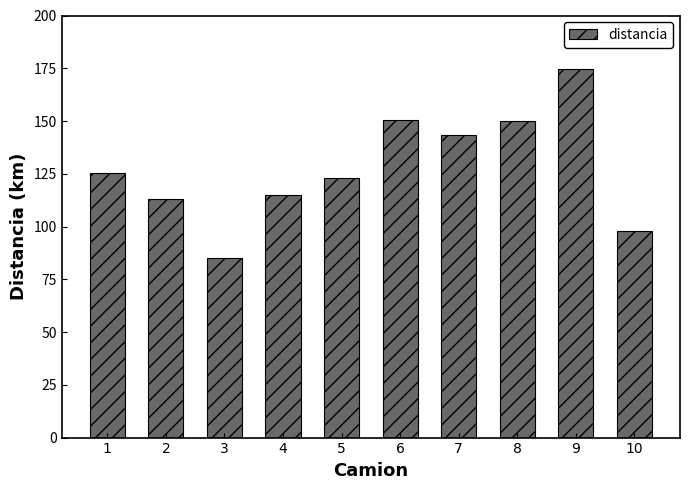

Which label corresponds to the largest value in the chart?

9